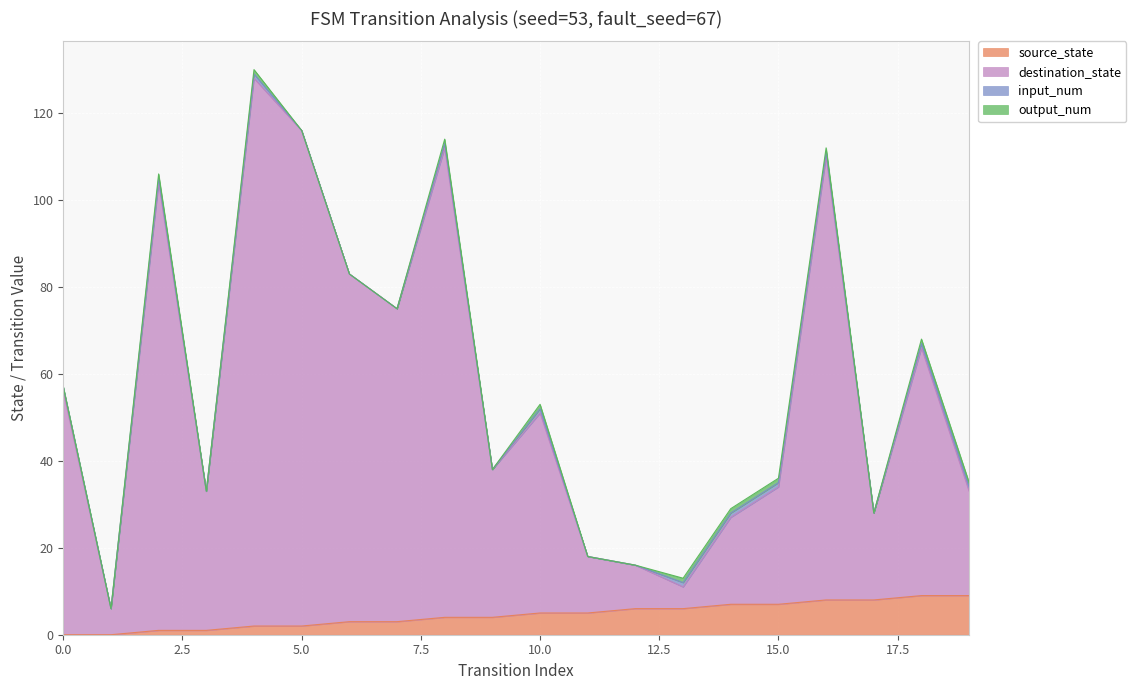

Does the chart display data point markers on the line(s)?

No